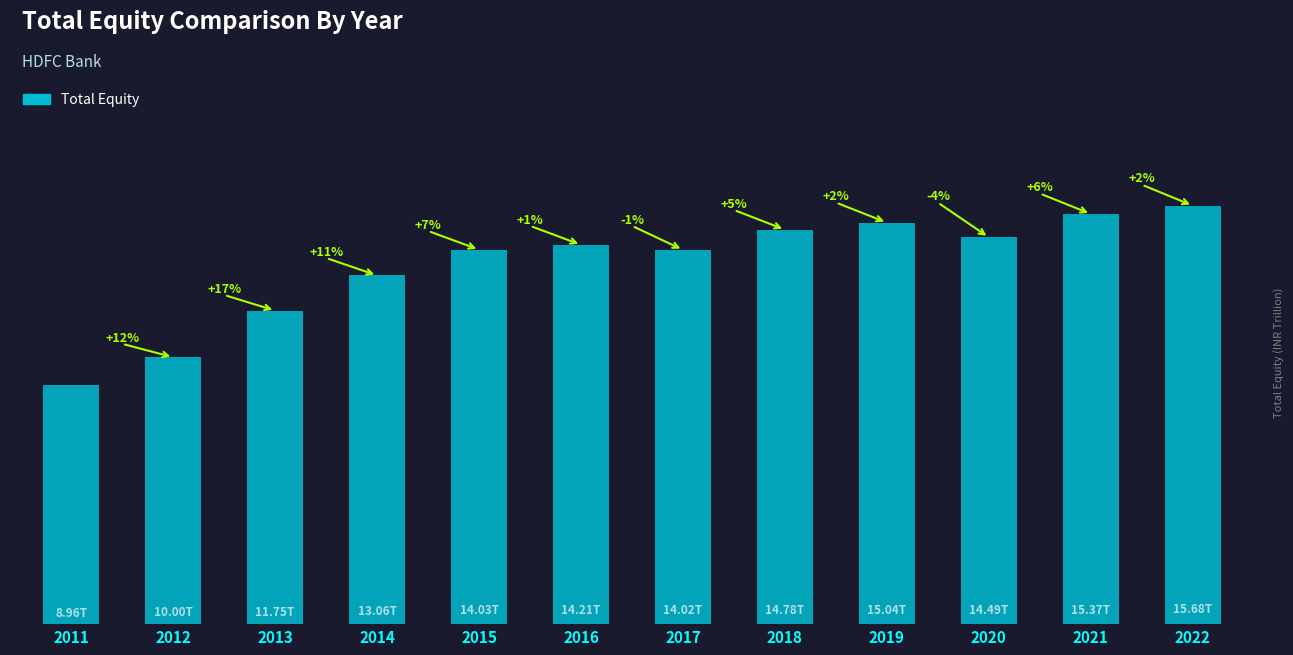

At which label is the value closest to 12317844500000?

2013